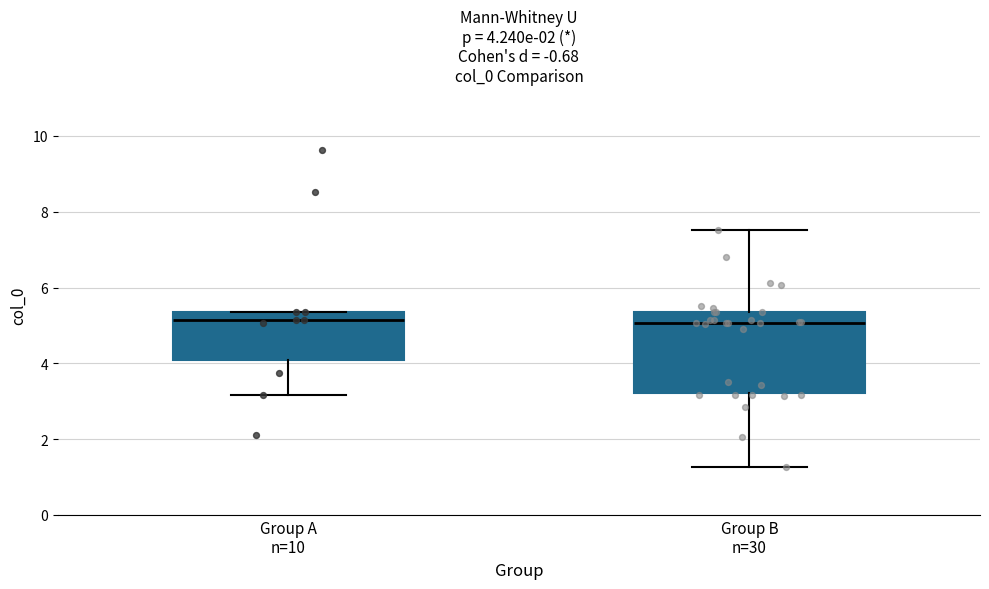

Comparing the boxes themselves (not the whiskers), which one is the tallest?

Group B n=30